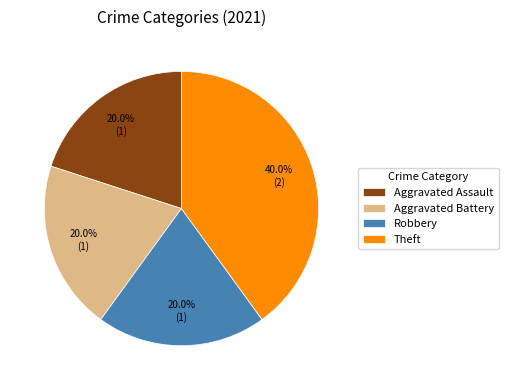

How many segments does this pie chart have?

4